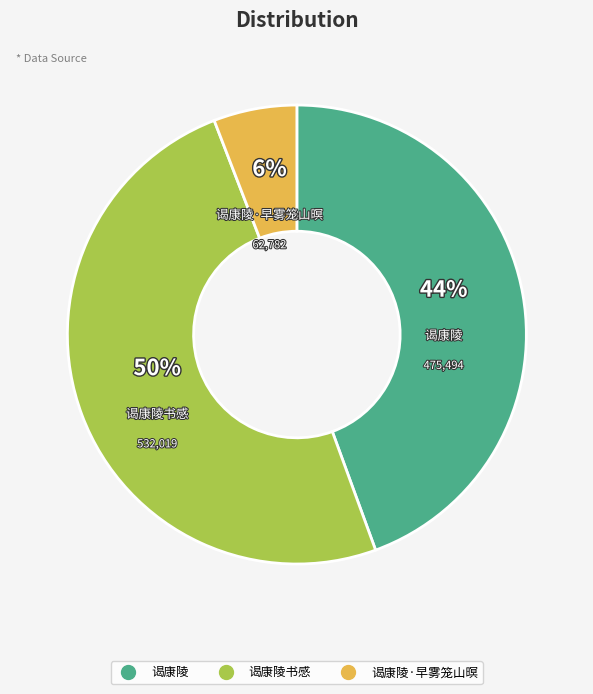

To the nearest percent, what is the difference between the largest and smallest slice percentages?

44%